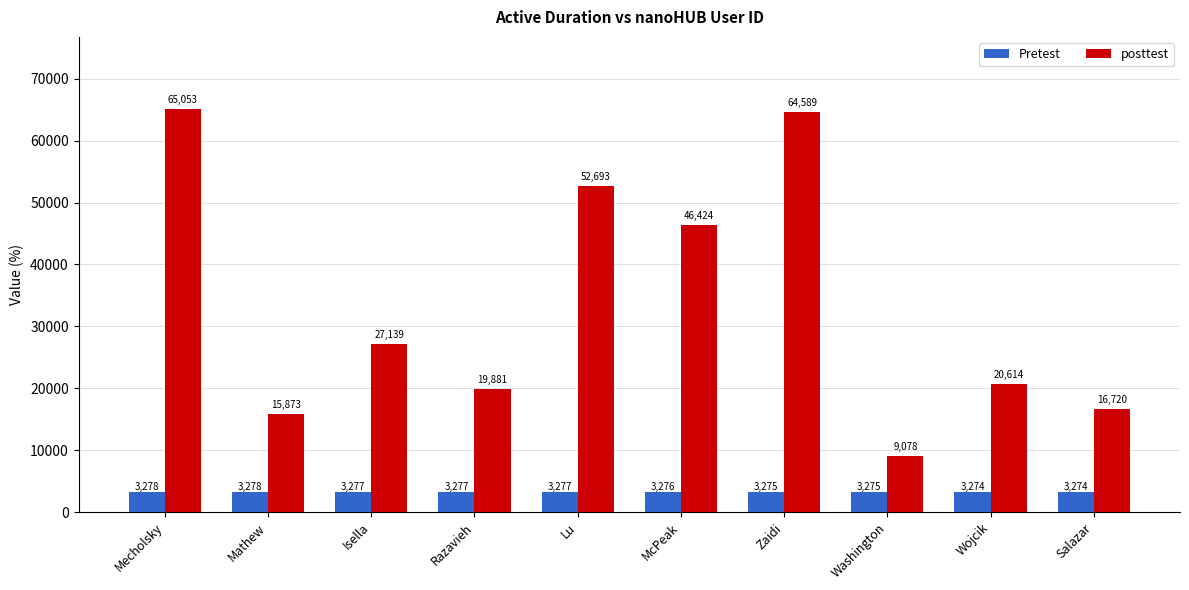

What is the approximate value of posttest at Salazar, to the nearest 50?

16700